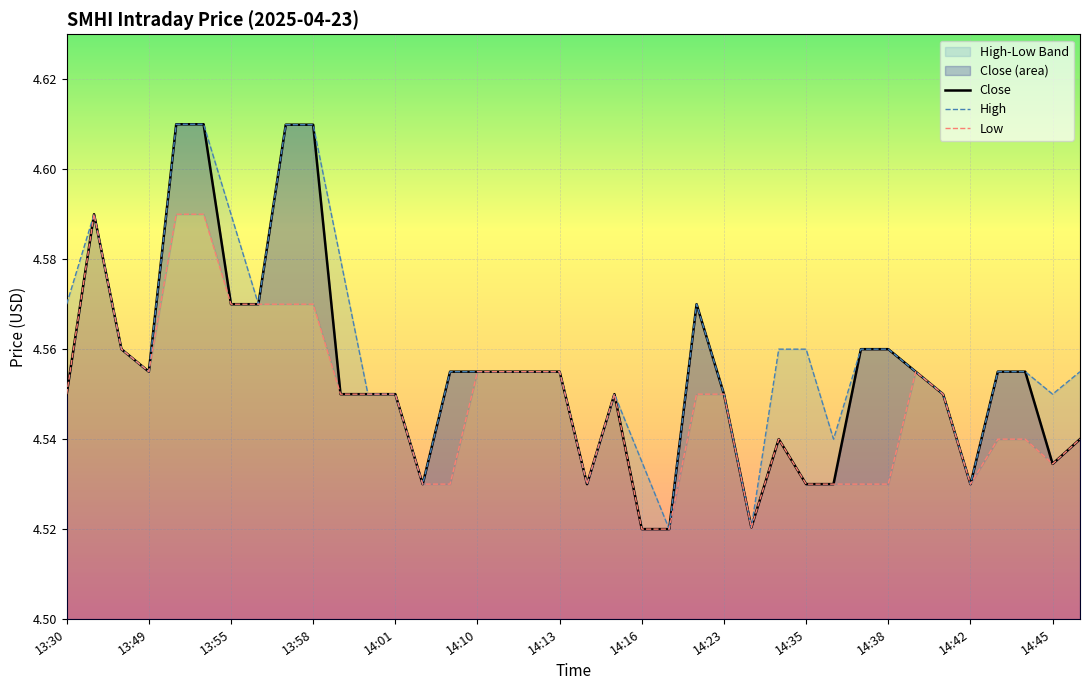

Rank the series by their maximum value, from lowest to highest.

Low, Close, High